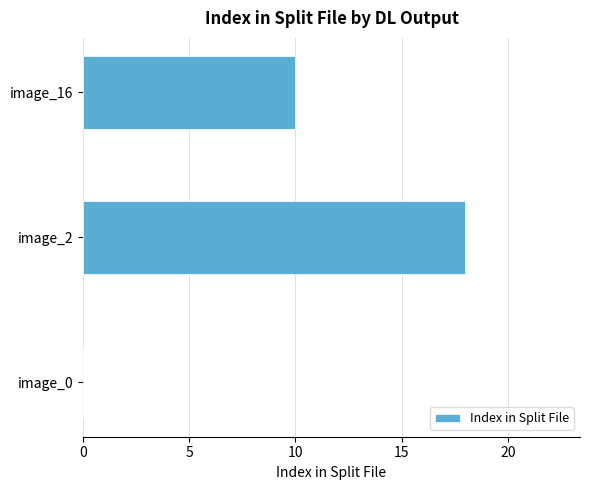

How many distinct data groups are displayed?

1